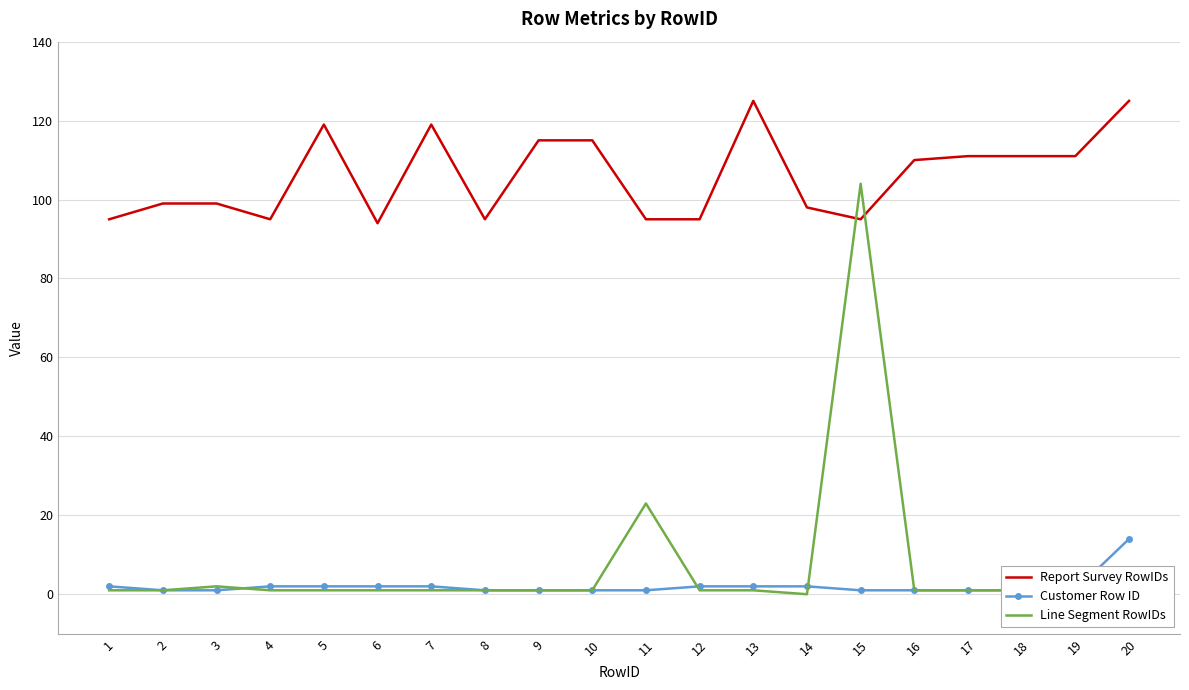

At which category does Report Survey RowIDs reach its first local valley?

4